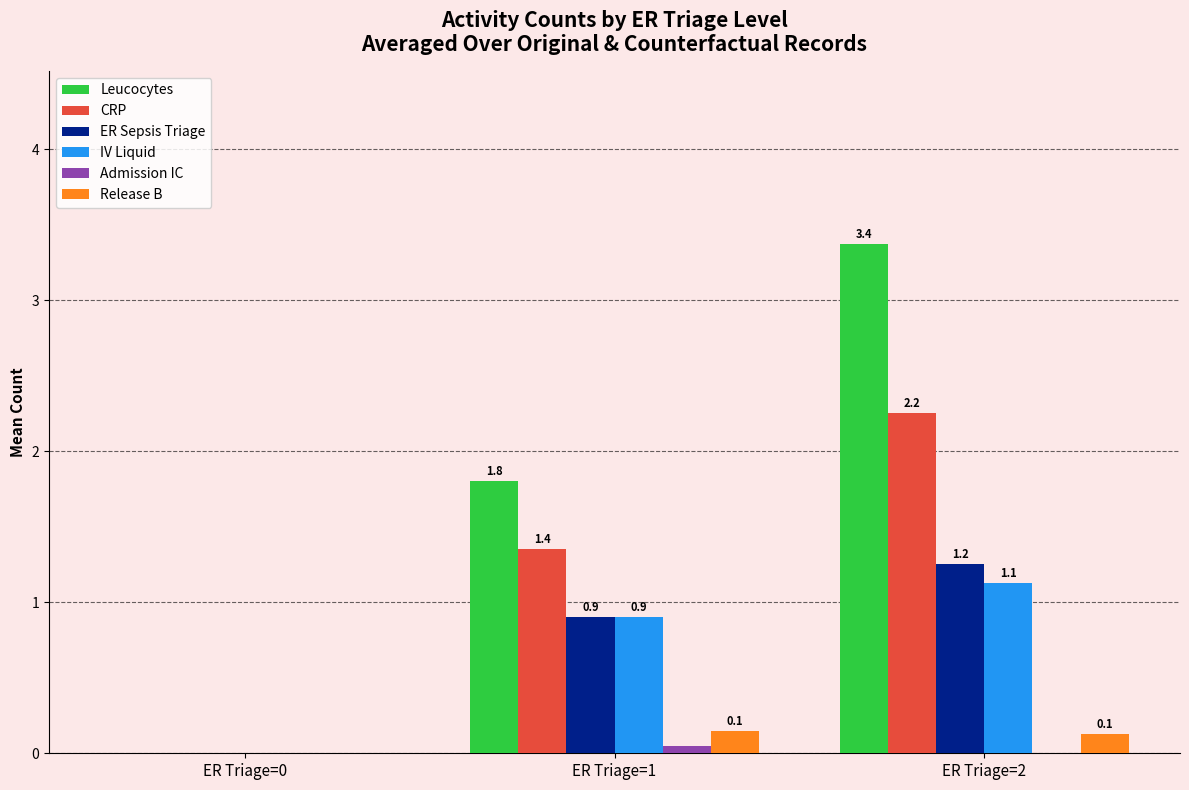

Which series has the largest total across all categories?

Leucocytes